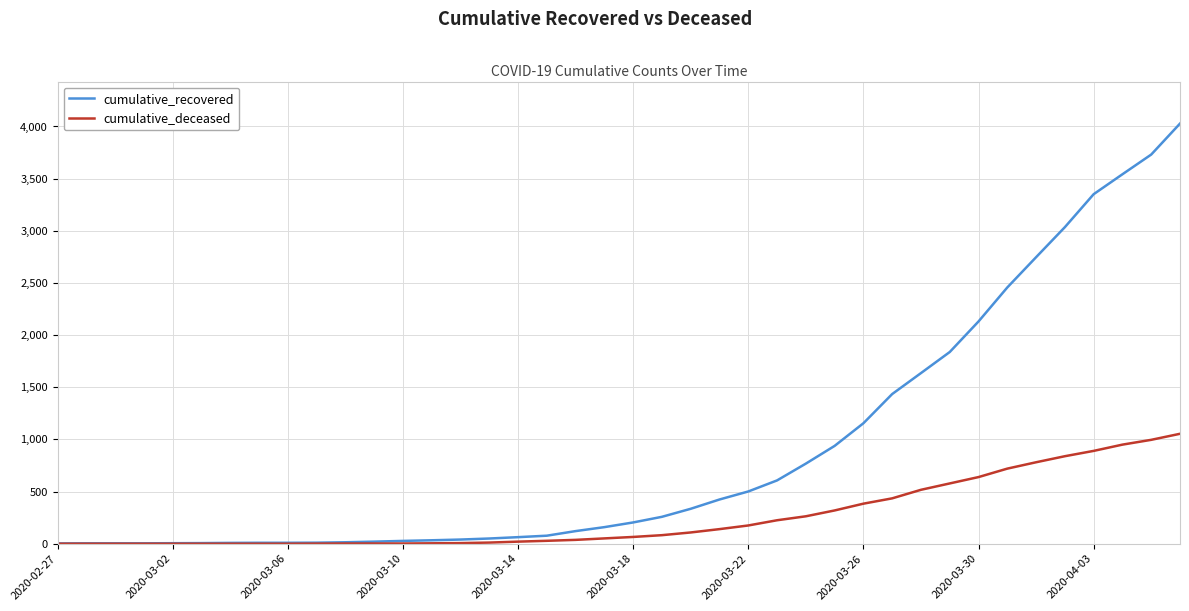

What is the sum of all cumulative_recovered values?

35787